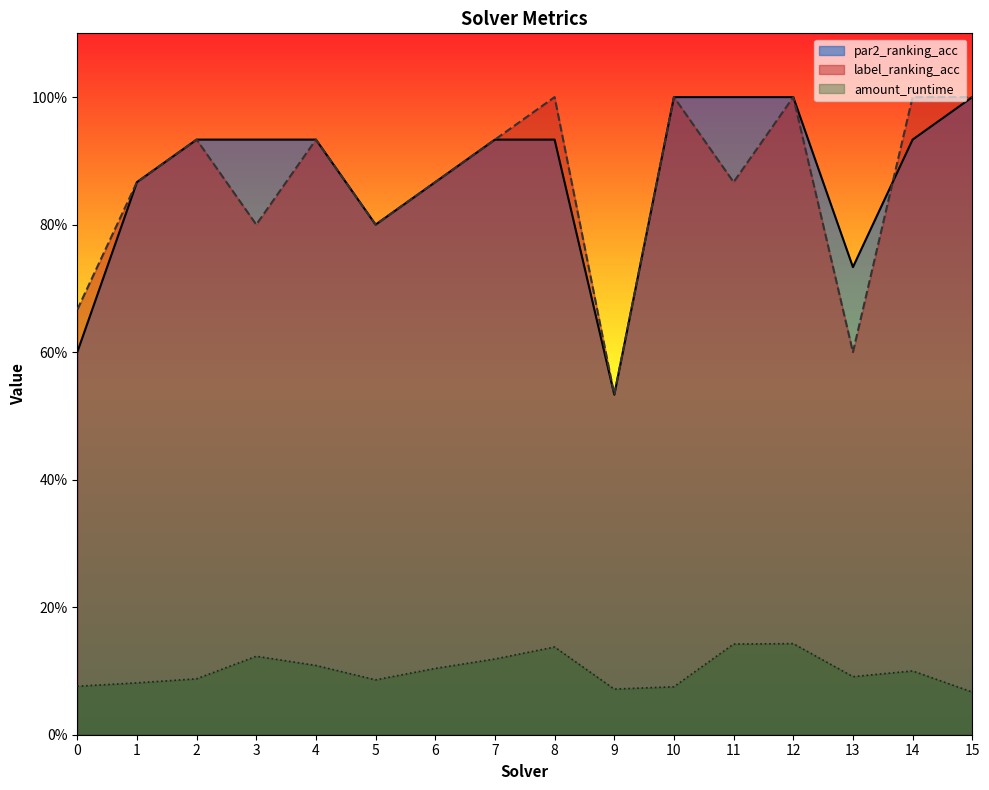

Reading left to right, extract all data points from this chart.

par2_ranking_acc: 0.6	0.9	0.9	0.9	0.9	0.8	0.9	0.9	0.9	0.5	1.0	1.0	1.0	0.7	0.9	1.0
label_ranking_acc: 0.7	0.9	0.9	0.8	0.9	0.8	0.9	0.9	1.0	0.5	1.0	0.9	1.0	0.6	1.0	1.0
amount_runtime: 0.1	0.1	0.1	0.1	0.1	0.1	0.1	0.1	0.1	0.1	0.1	0.1	0.1	0.1	0.1	0.1